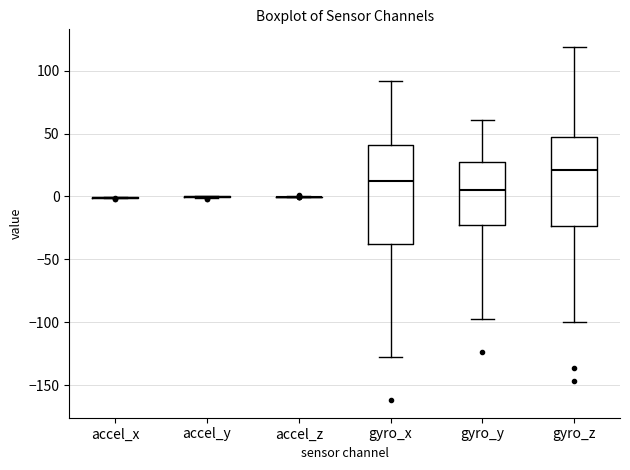

Reading left to right, transcribe this box plot: for each box, give where its median line is, the range the box spans, and where its two whiskers end, as read against the y-axis. The values are not printed on the chart, so give them approximately, as read against the axis.

accel_x: box collapsed to a line at 0, whiskers 0 to 0
accel_y: box collapsed to a line at 0, whiskers 0 to 0
accel_z: box collapsed to a line at 0, whiskers 0 to 0
gyro_x: median 10, box -35 to 40, whiskers -130 to 90
gyro_y: median 5, box -25 to 25, whiskers -100 to 60
gyro_z: median 20, box -25 to 45, whiskers -100 to 120